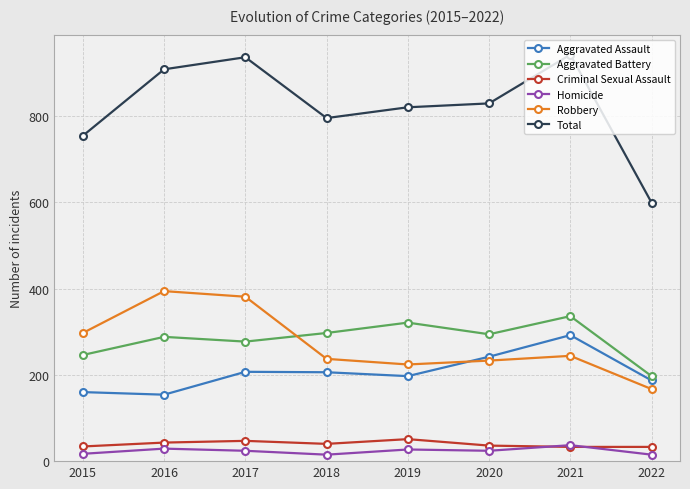

Does the chart display data point markers on the line(s)?

Yes